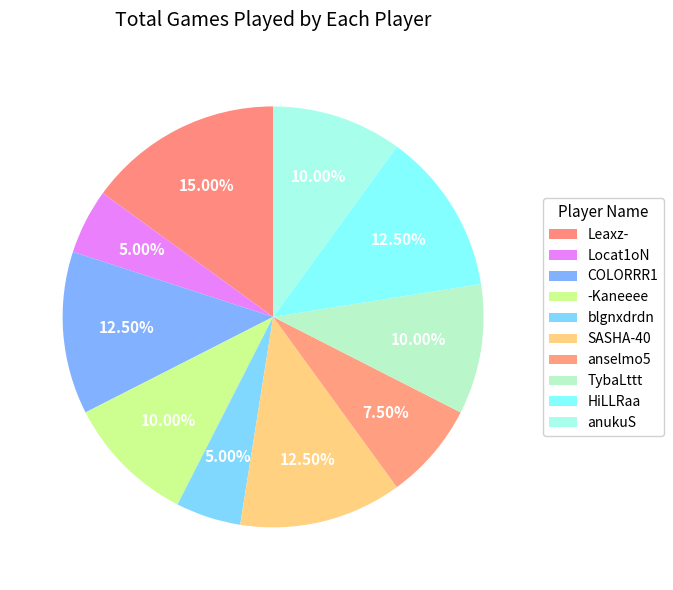

To the nearest percent, what is the difference between the largest and smallest slice percentages?

10%